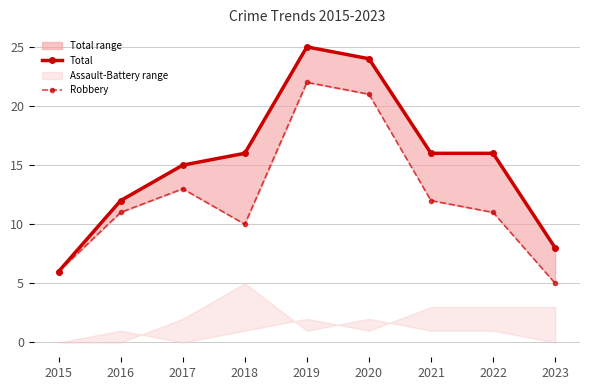

What are all the series names shown in the legend?

Total, Robbery